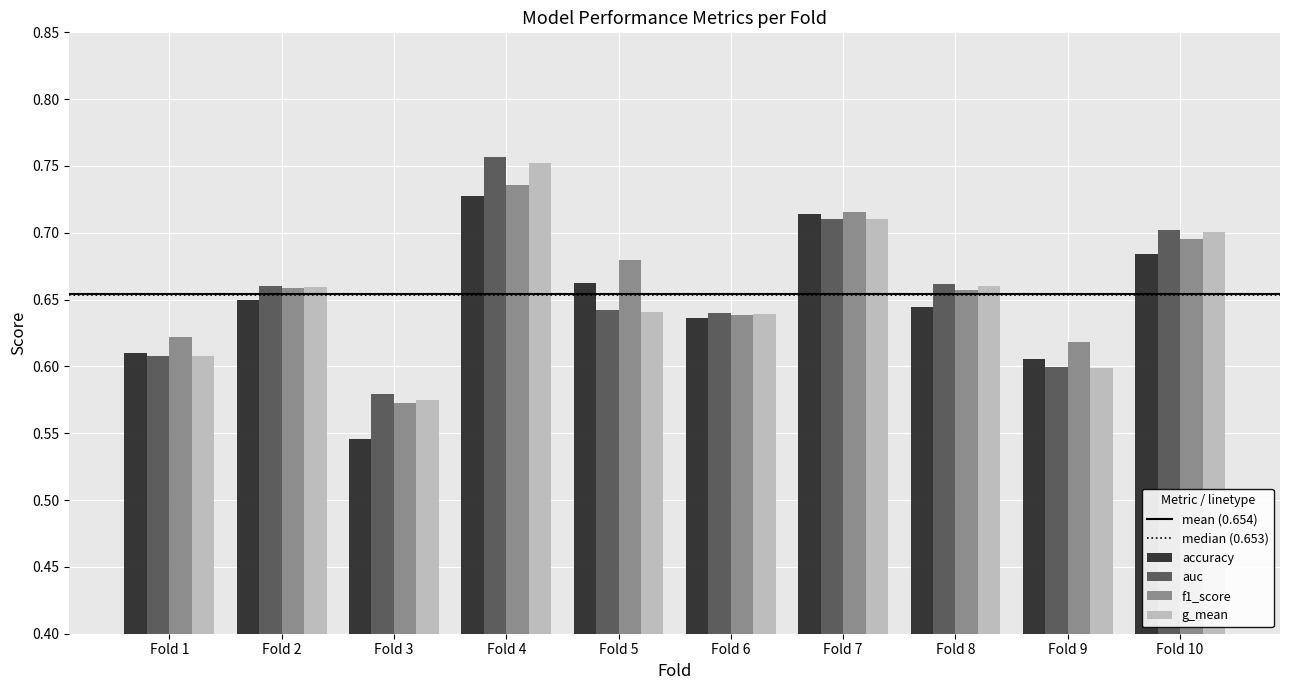

Count the auc values in the range 0 to 1.

10